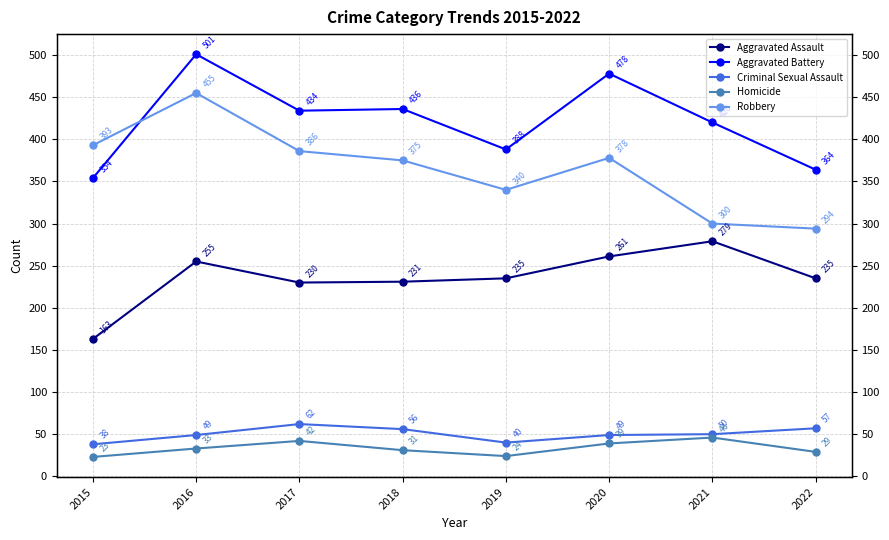

Count the number of data series in this chart.

5